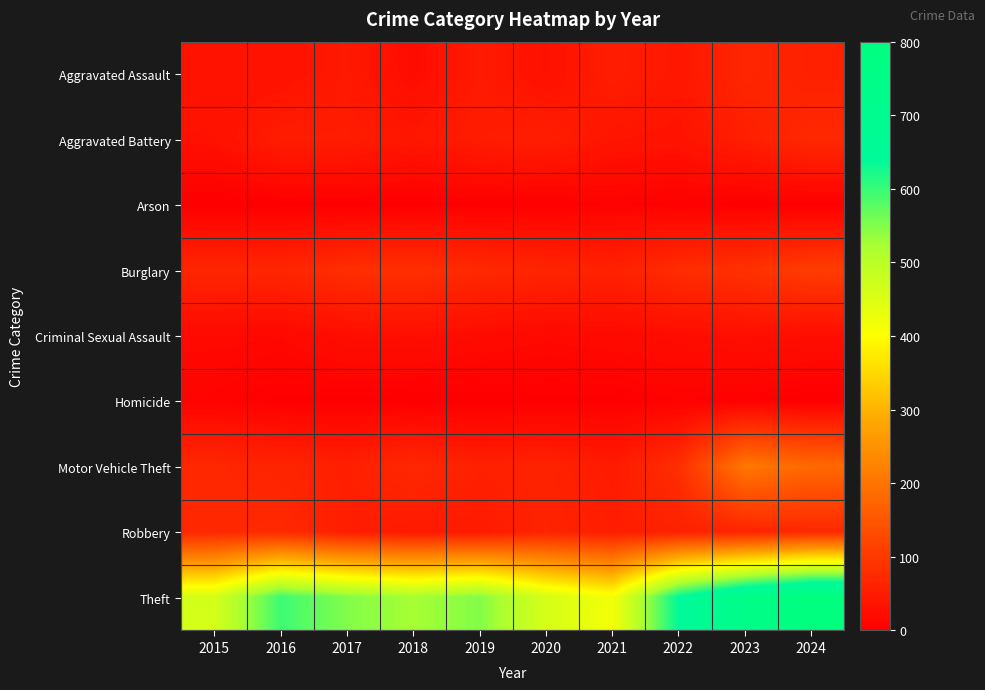

What is the total value across all series at 2017?

865